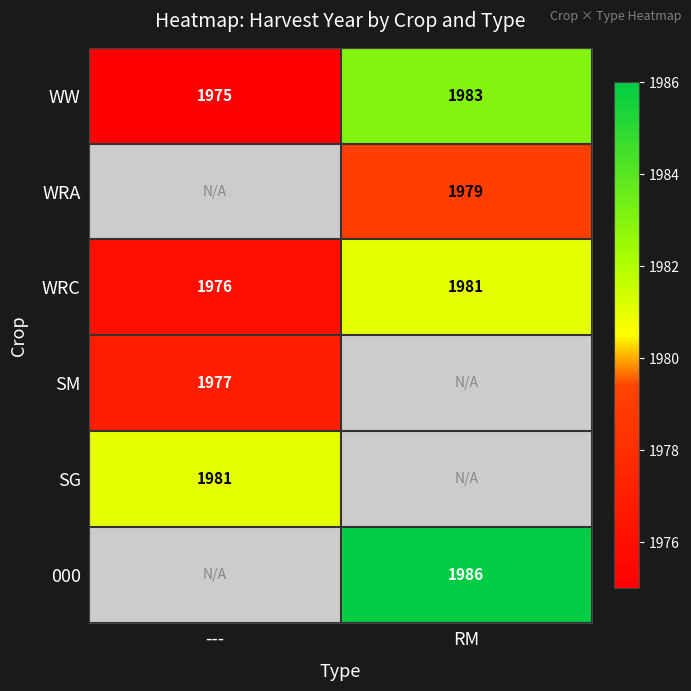

List the labels in order of WW value, largest first.

RM, ---